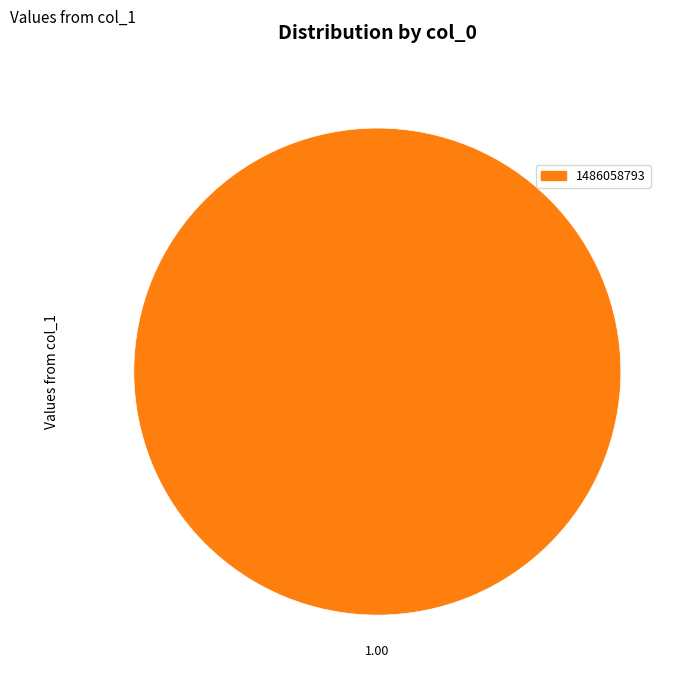

Is there a majority slice in this chart?

Yes